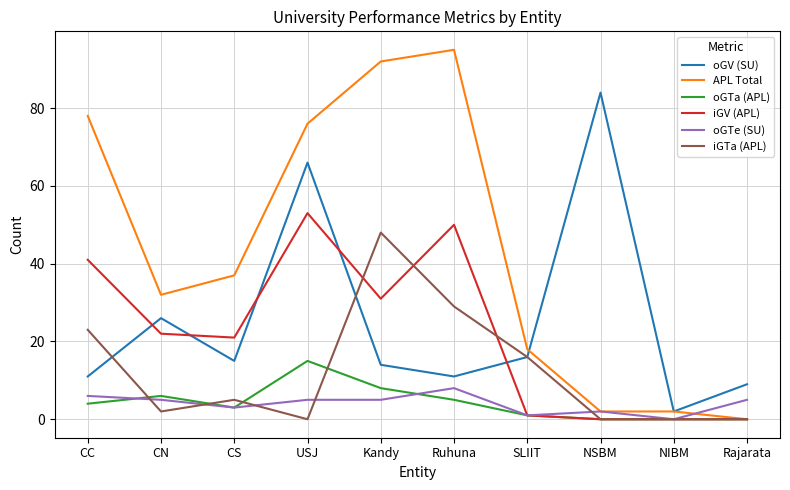

Rank the series by their maximum value, from highest to lowest.

APL Total, oGV (SU), iGV (APL), iGTa (APL), oGTa (APL), oGTe (SU)